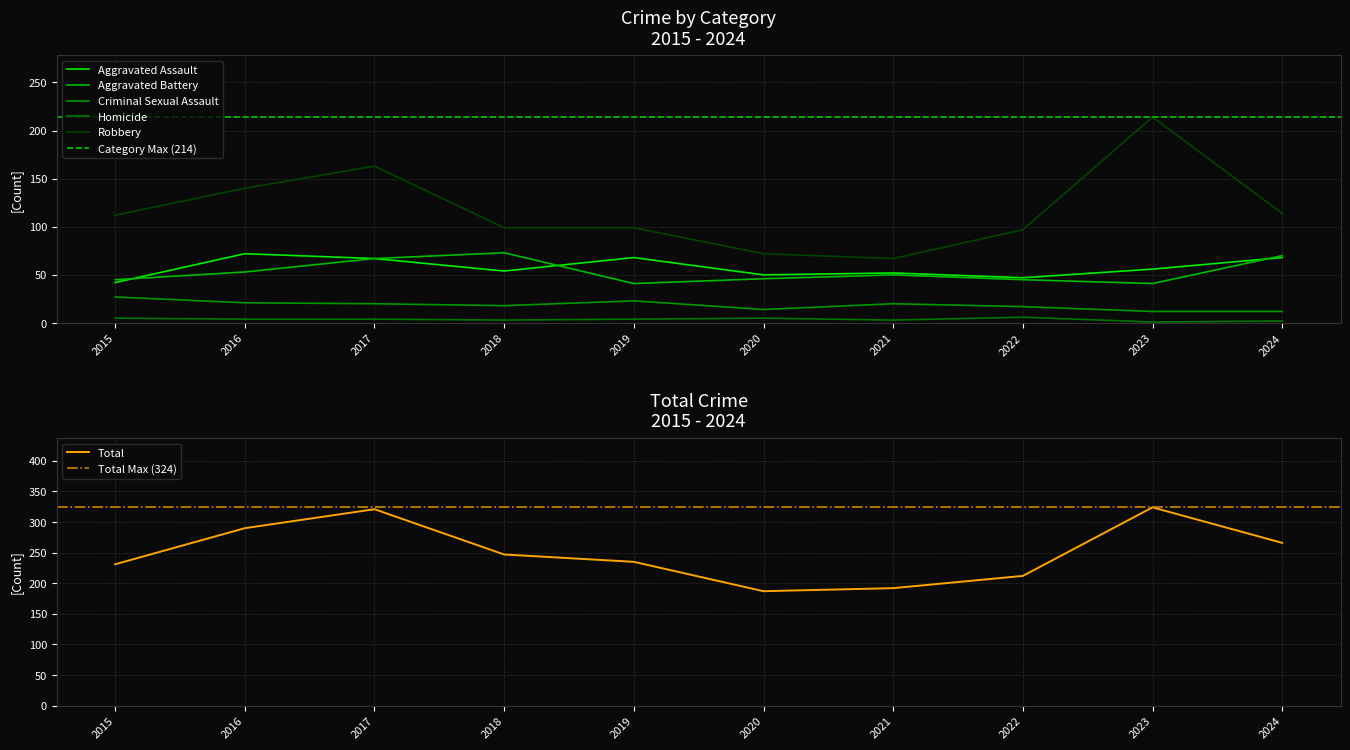

Rank the series at 2017 from highest to lowest value.

Total, Robbery, Aggravated Assault, Aggravated Battery, Criminal Sexual Assault, Homicide